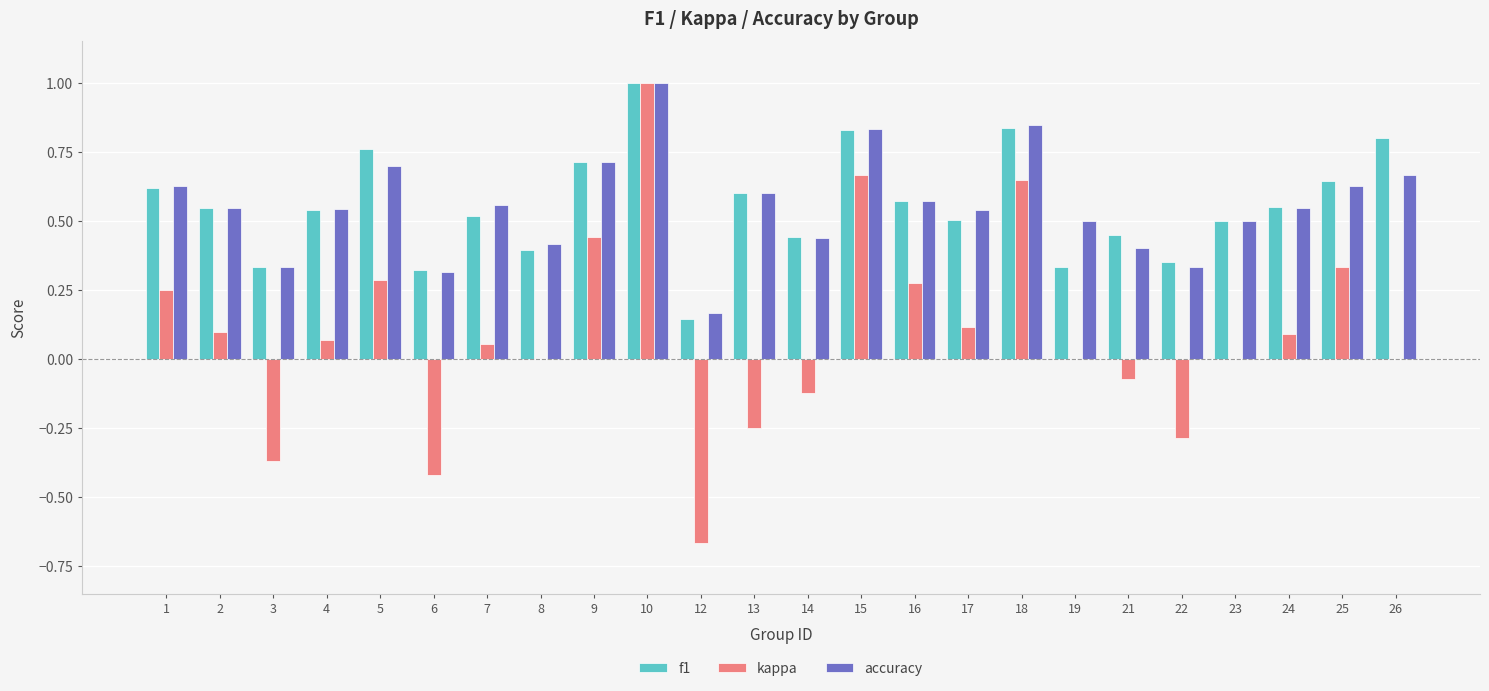

What are all the series names shown in the legend?

f1, kappa, accuracy